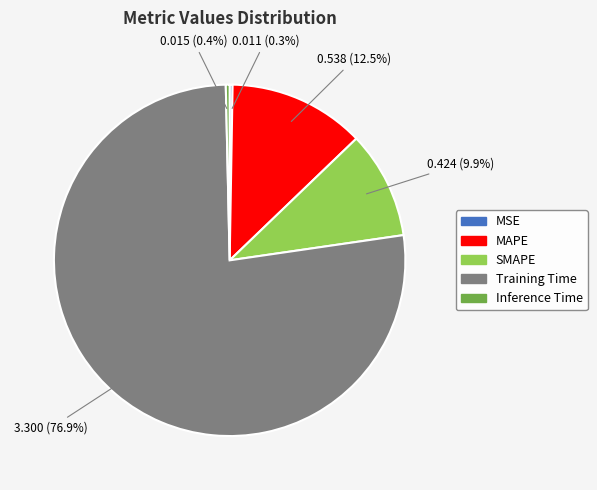

Which category has the biggest portion of the pie?

Training Time